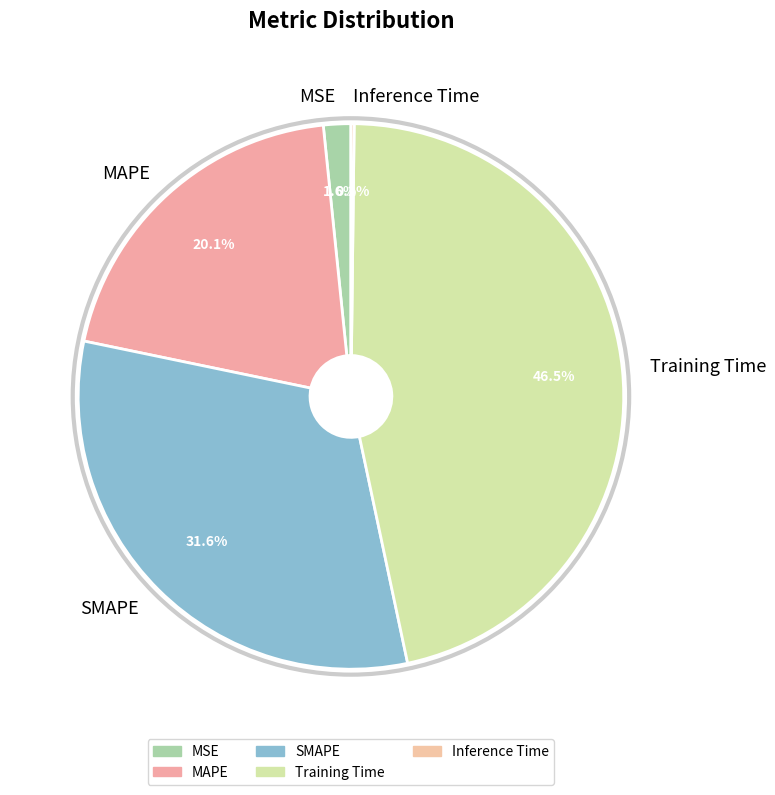

To the nearest percent, what is the difference between the SMAPE and Training Time slice percentages?

15%